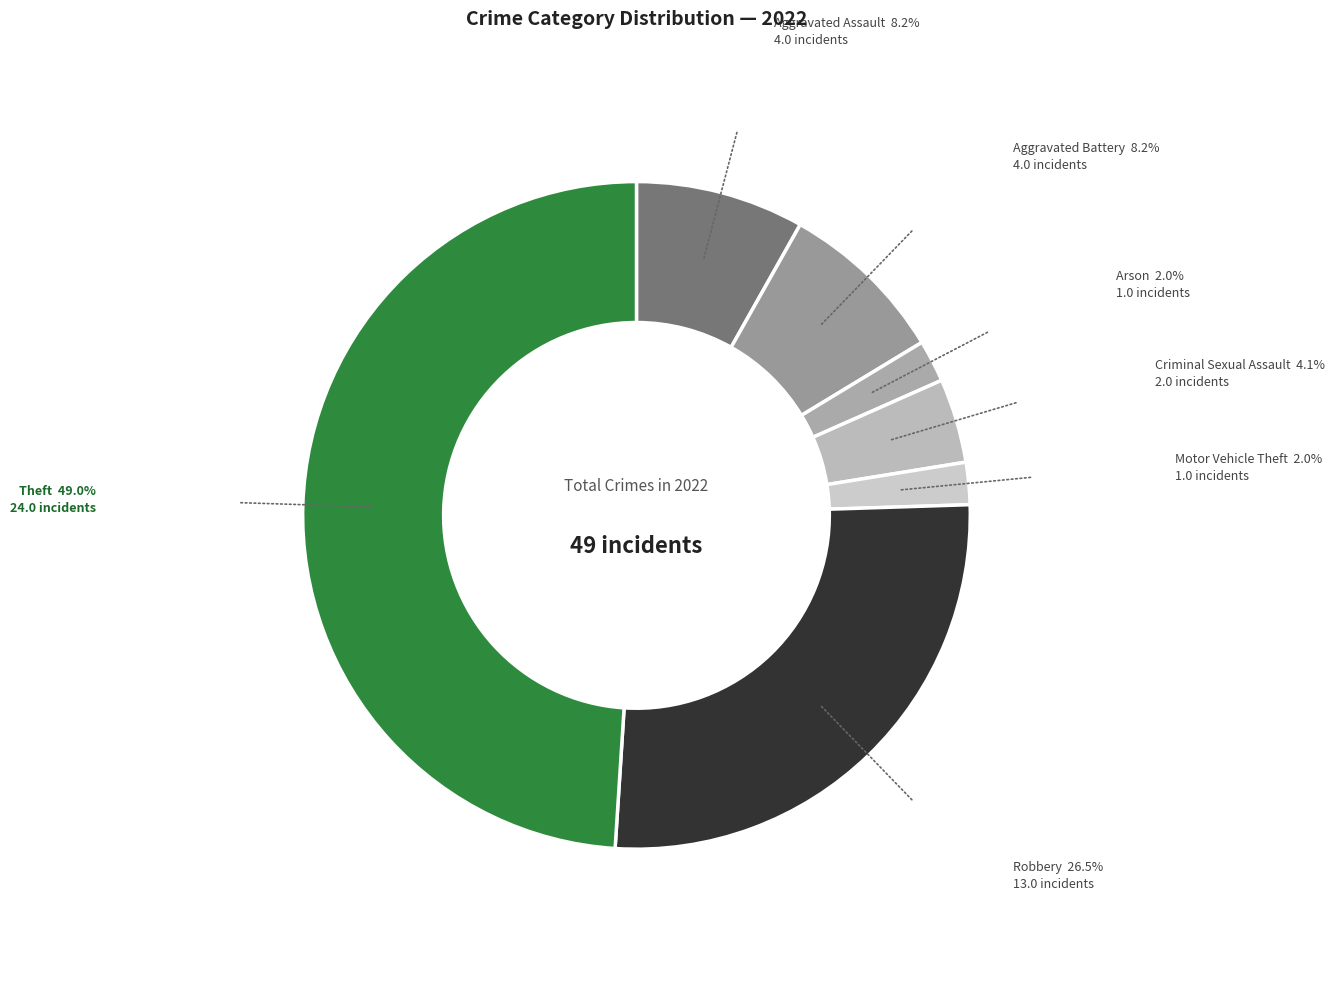

How many segments does this pie chart have?

7